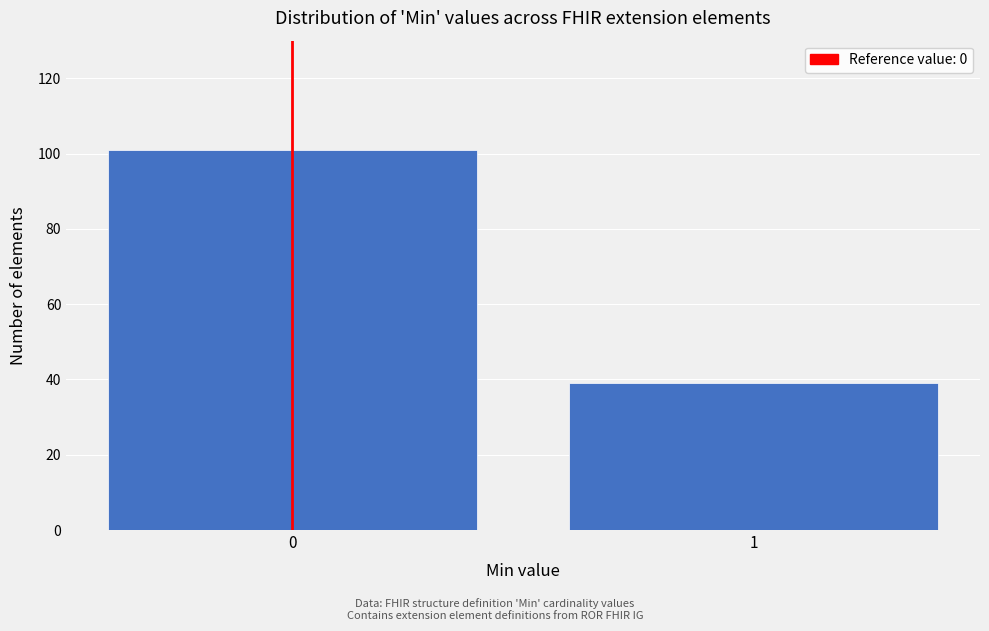

Reading left to right, what are all the values shown in this chart?

0=101	1=39